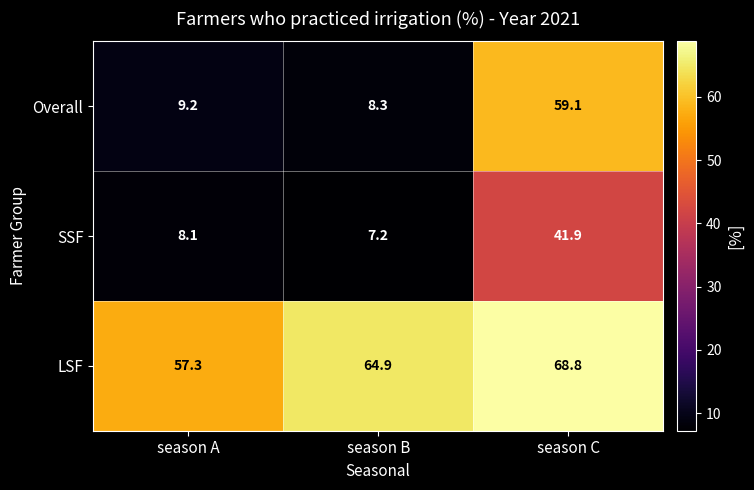

Which series has the largest total across all categories?

LSF